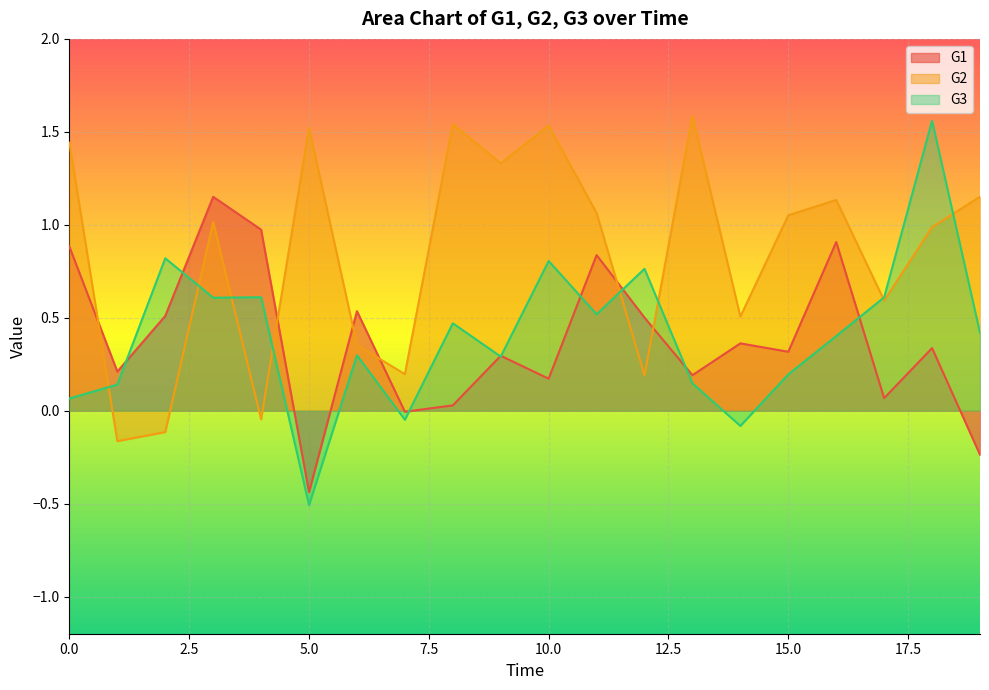

What is the approximate value of G1 at 18?

0.3